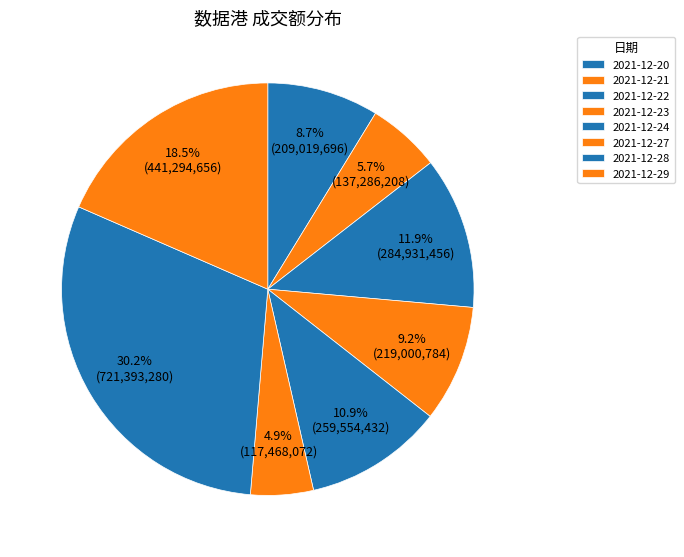

How many slices are in this pie chart?

8